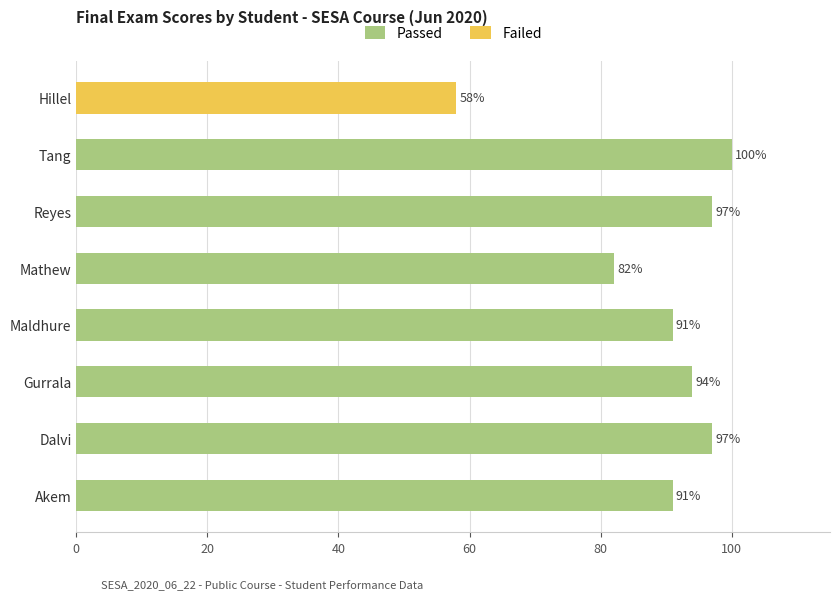

What is the average value?

93